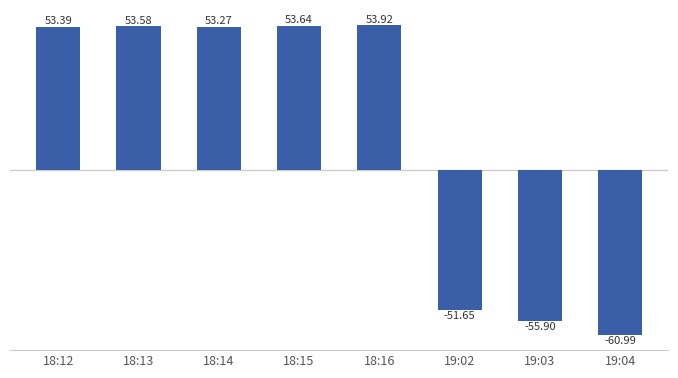

Reading left to right, extract all data points from this chart.

53.4	53.6	53.3	53.6	53.9	-51.6	-55.9	-61.0